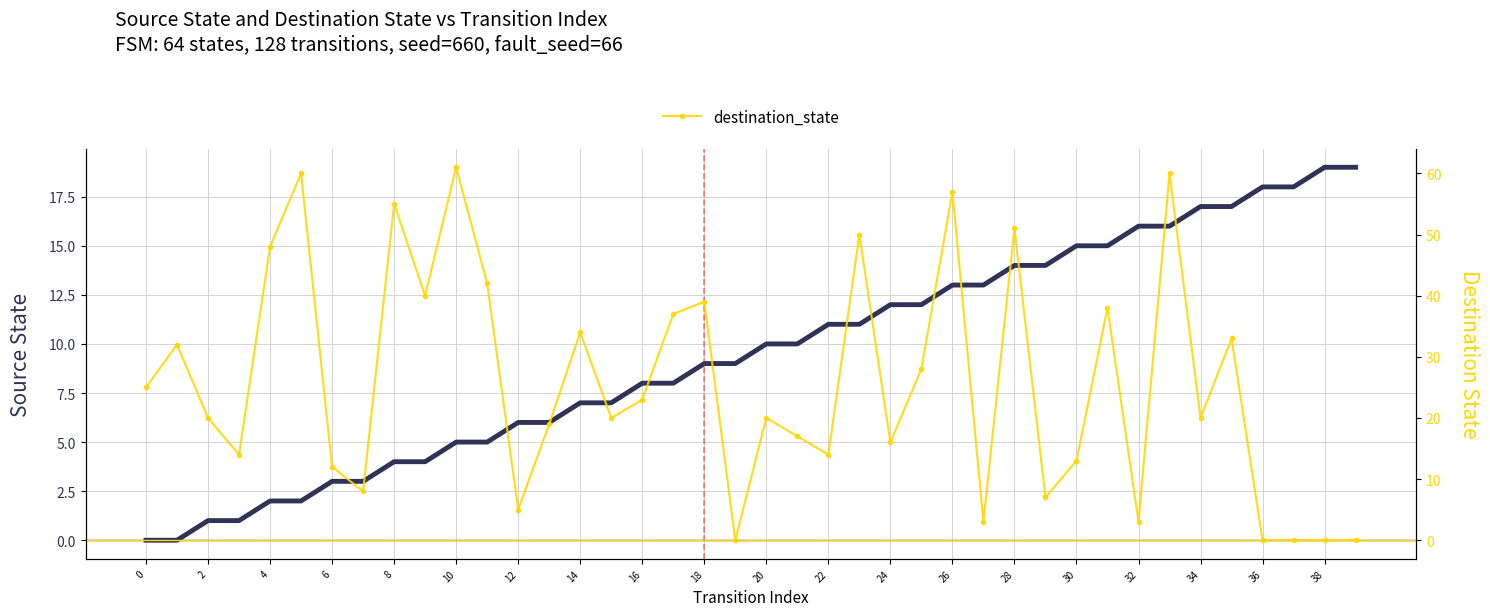

Which has a higher value, 6 or 25?

25